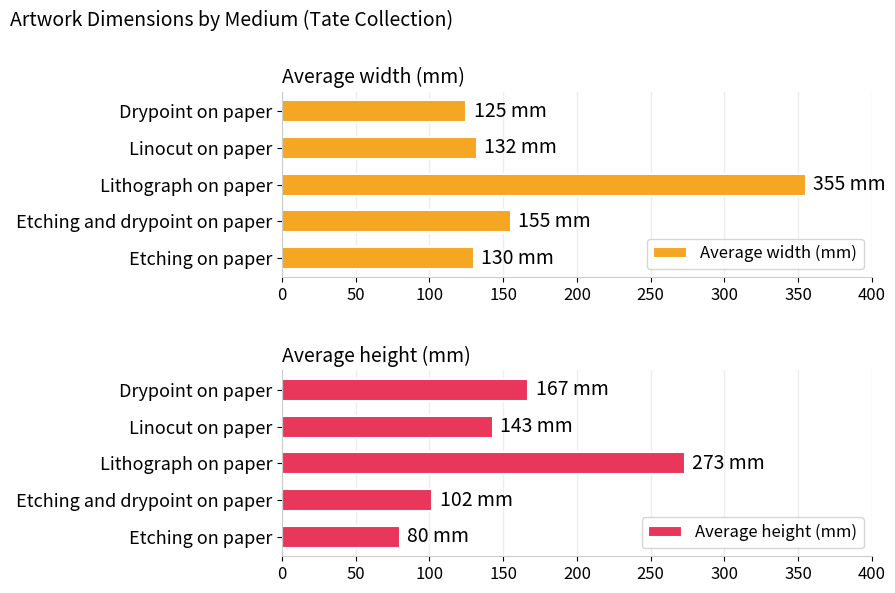

At which label does Average height (mm) reach its peak?

Lithograph on paper